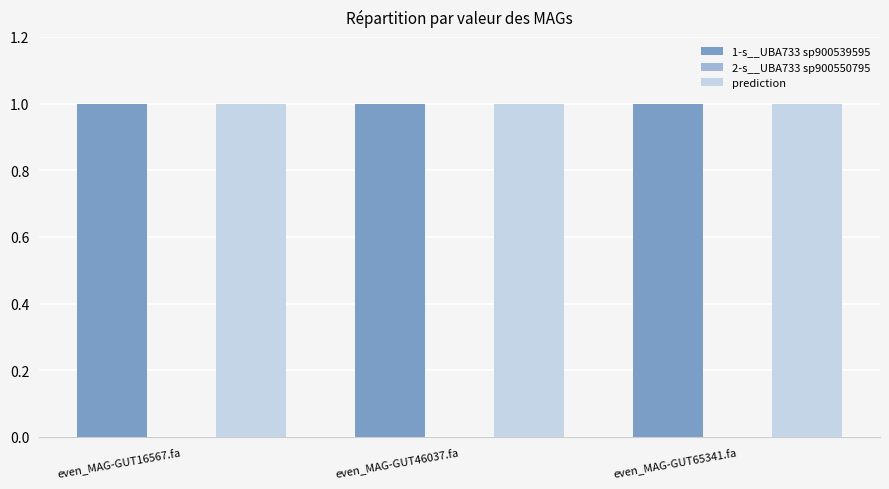

What is the greatest value displayed?

1.0